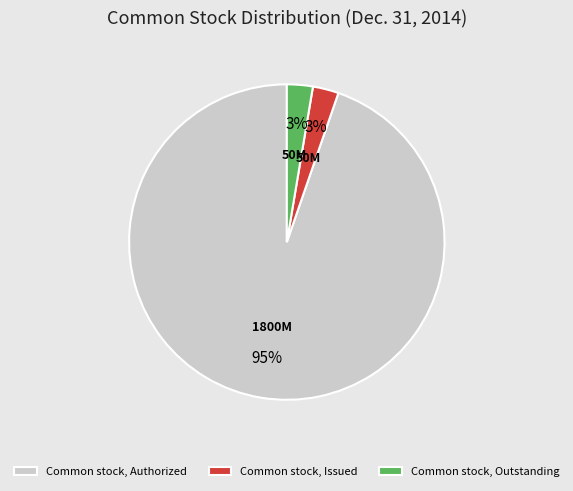

True or false: Common stock, Authorized accounts for 81% of the total.

False